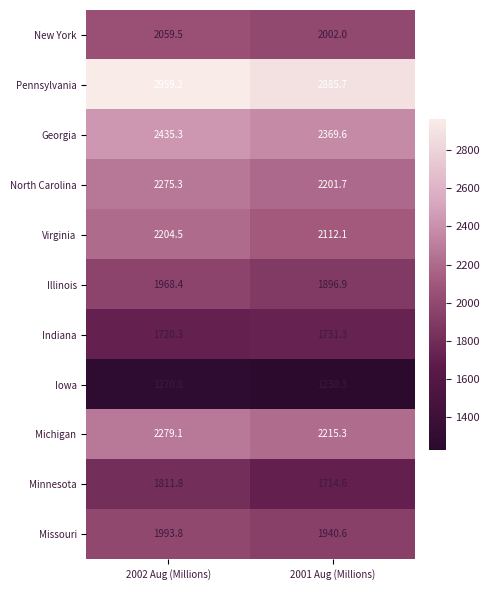

What is the difference between the Indiana values at 2001 Aug (Millions) and 2002 Aug (Millions)?

11.0